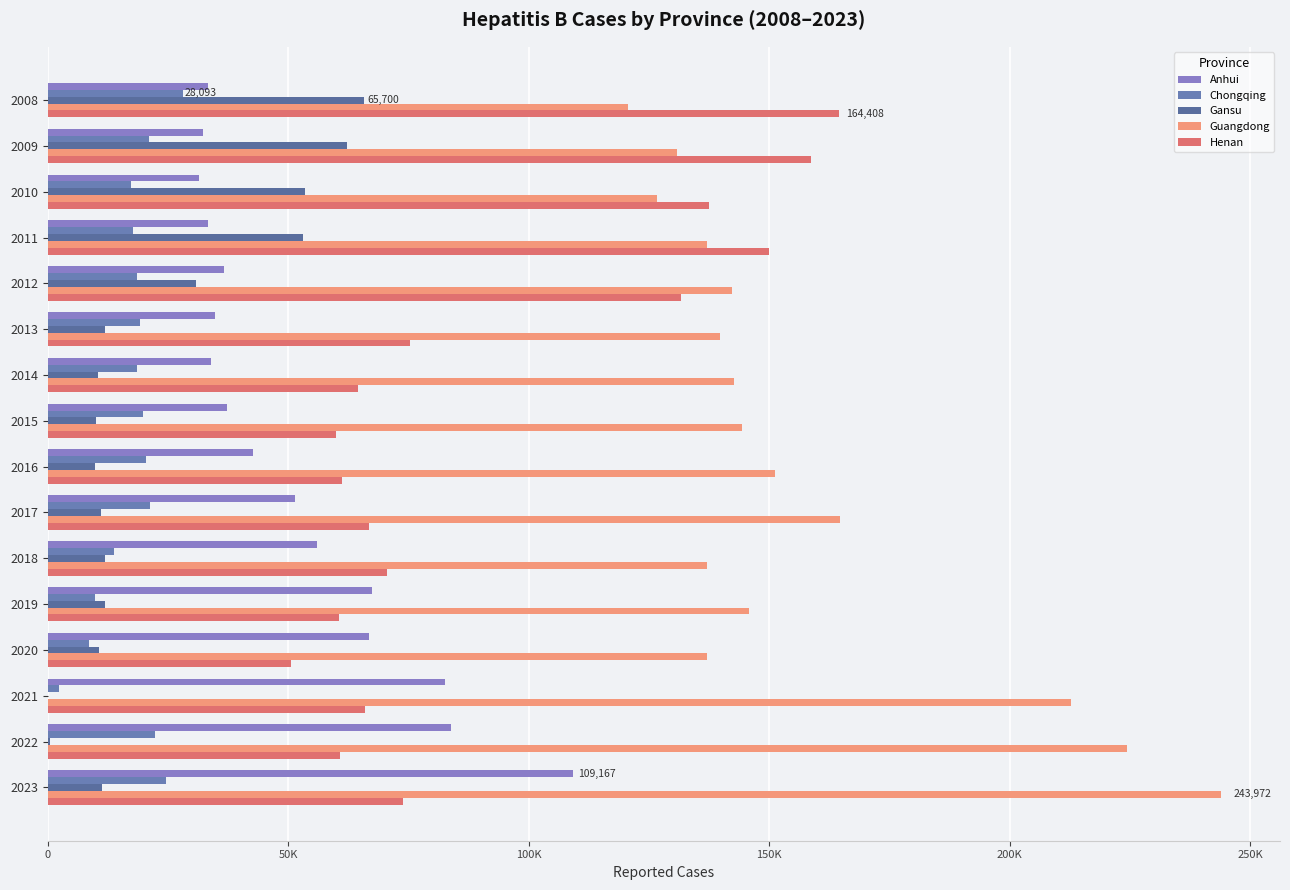

What is the difference between the maximum and minimum values in the Henan series?

113843